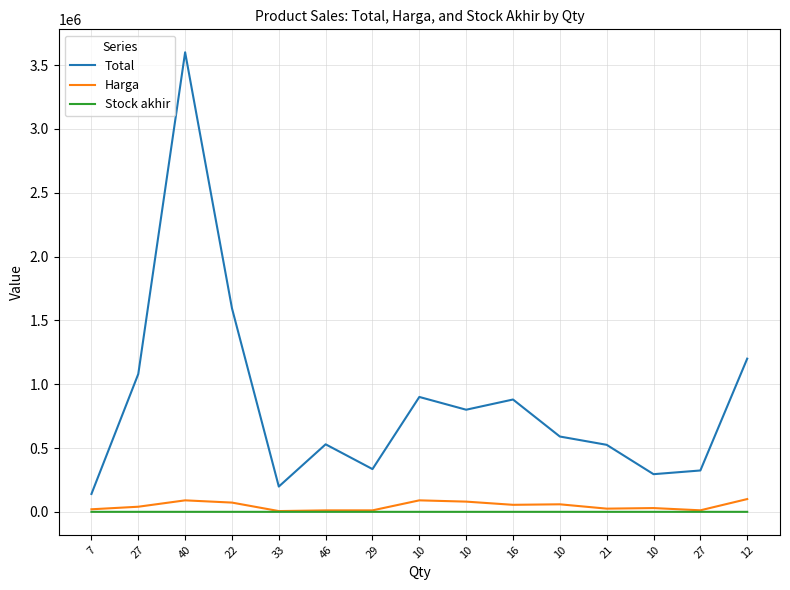

True or false: Harga and Total cross at least once.

False